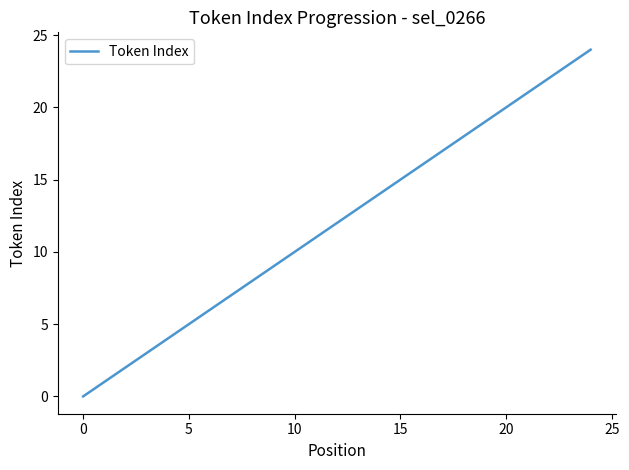

How many values are above zero?

24